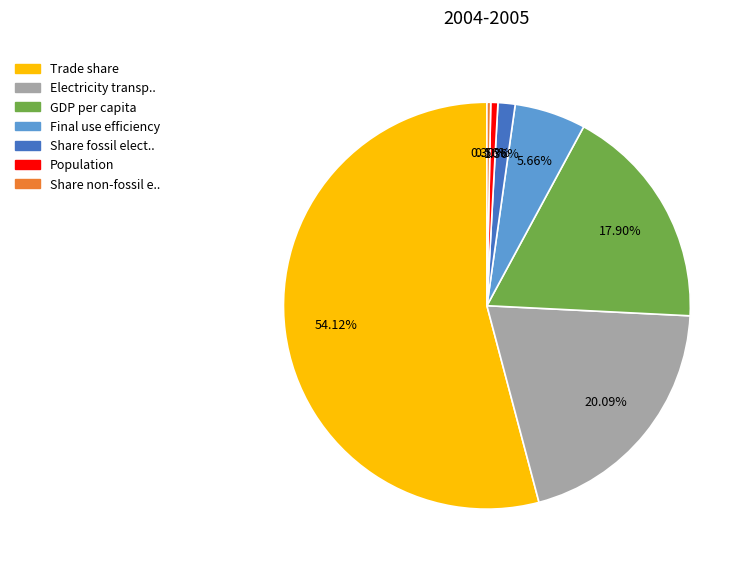

Does any single category account for the majority?

Yes